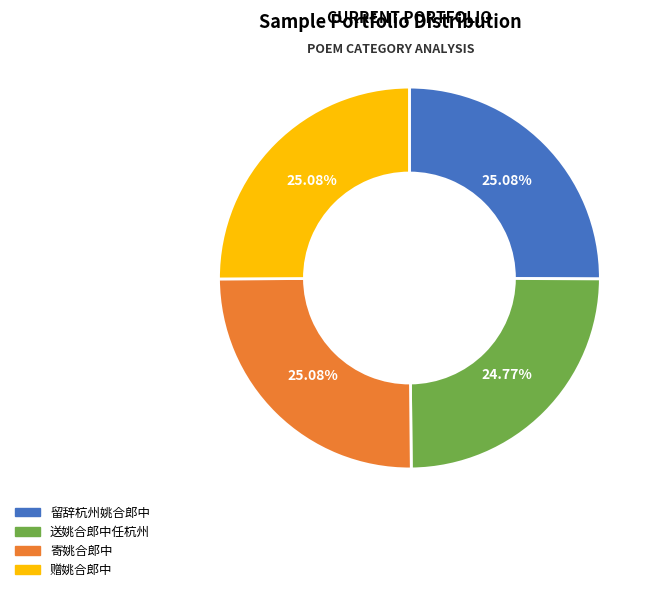

Is there a majority slice in this chart?

No